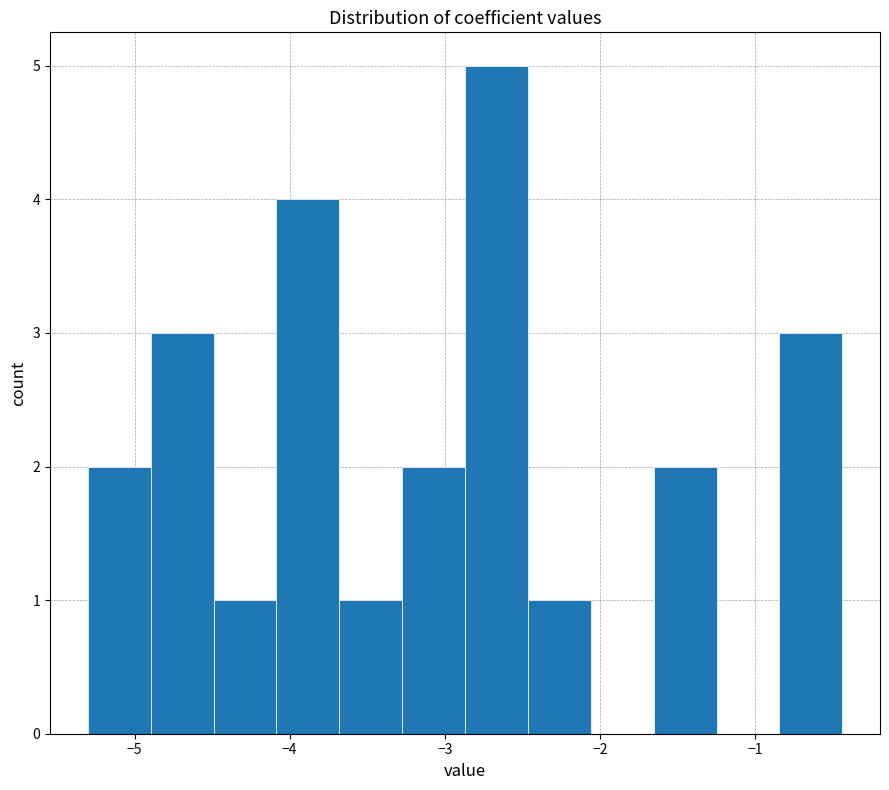

Which range on the x-axis has the tallest bar?

-2.9 to -2.5